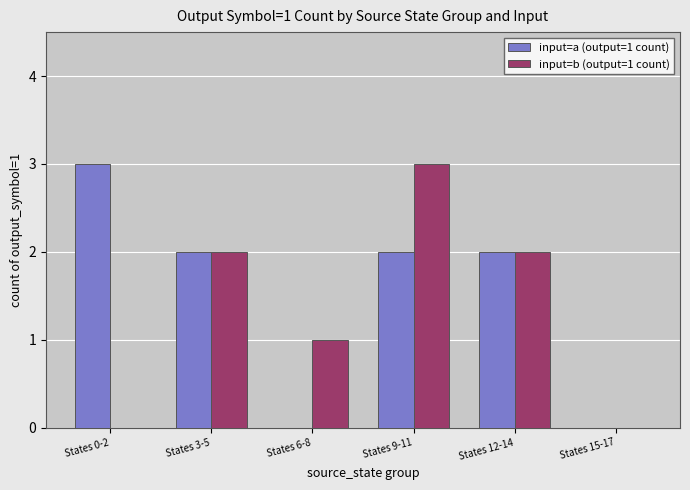

How many input=b (output=1 count) values are between 0 and 2?

5